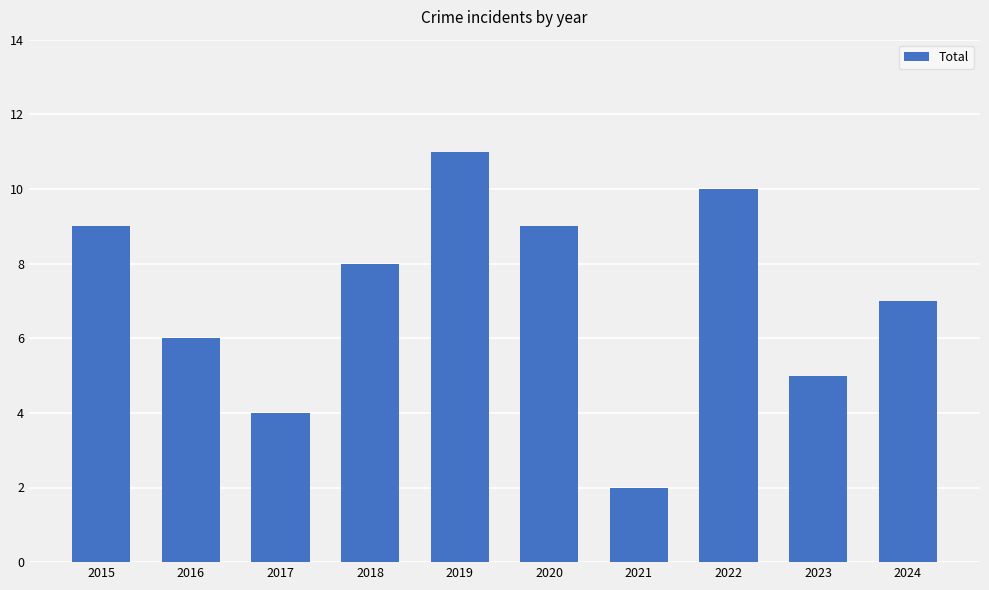

What is the value of the 5th bar from the left?

11